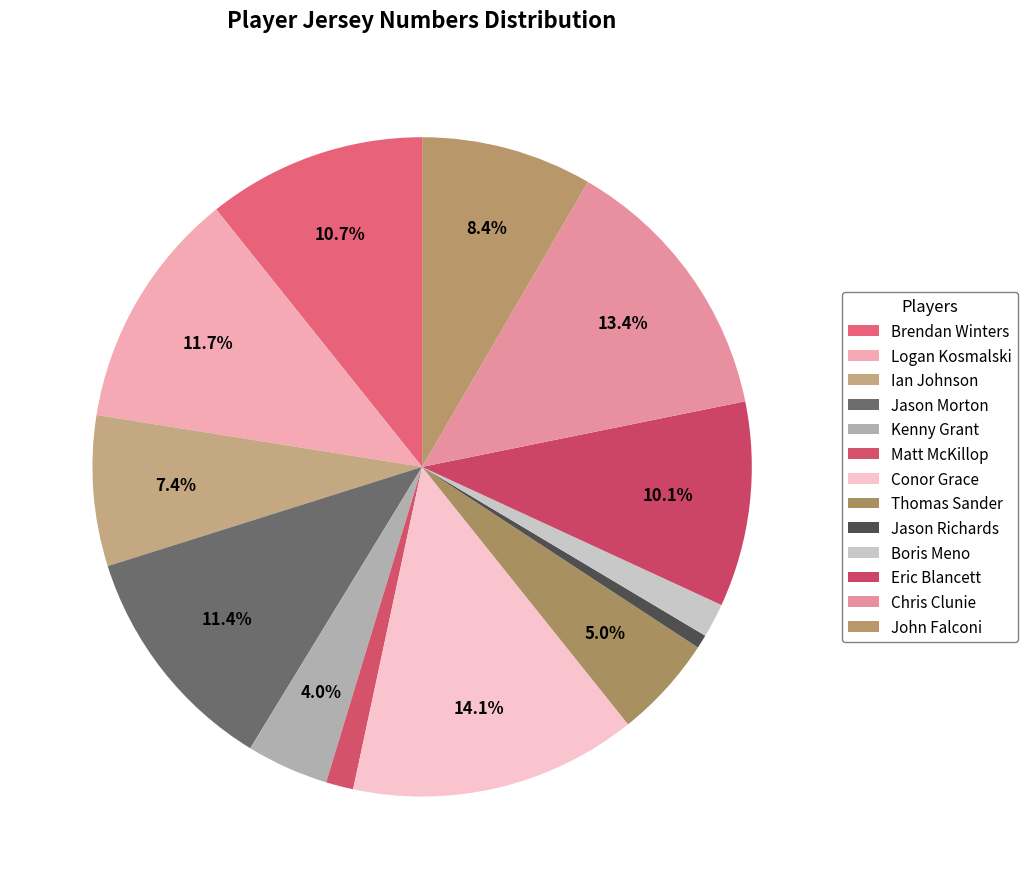

What percentage is the Jason Richards slice, to the nearest percent?

1%